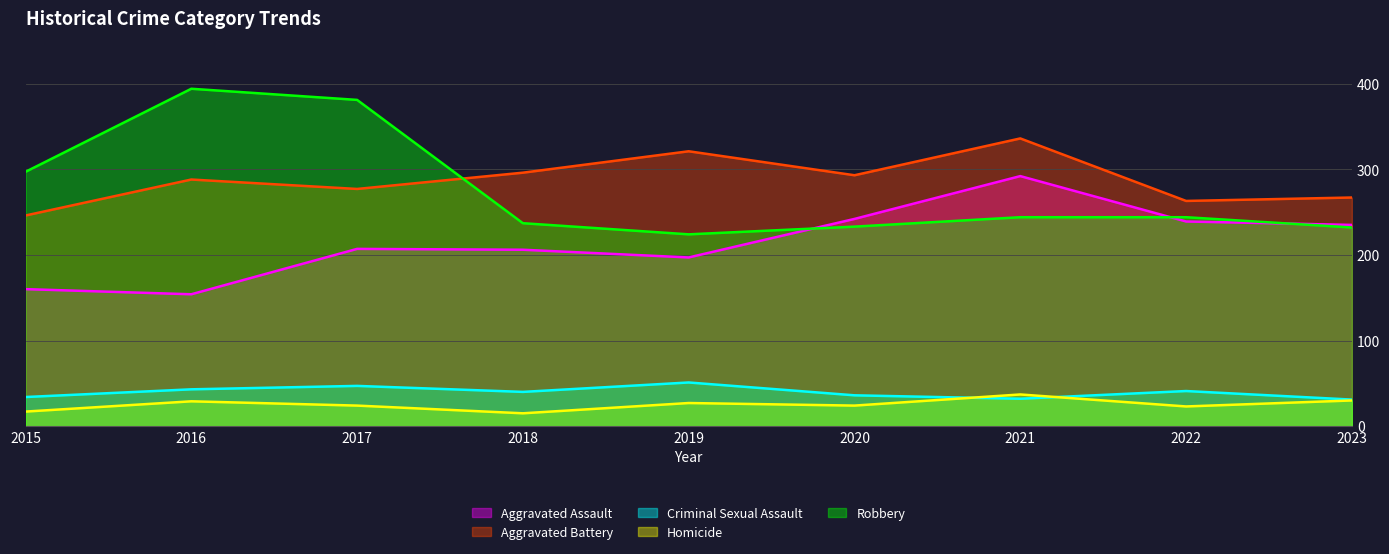

Which has a higher value, 2019 or 2015?

2019